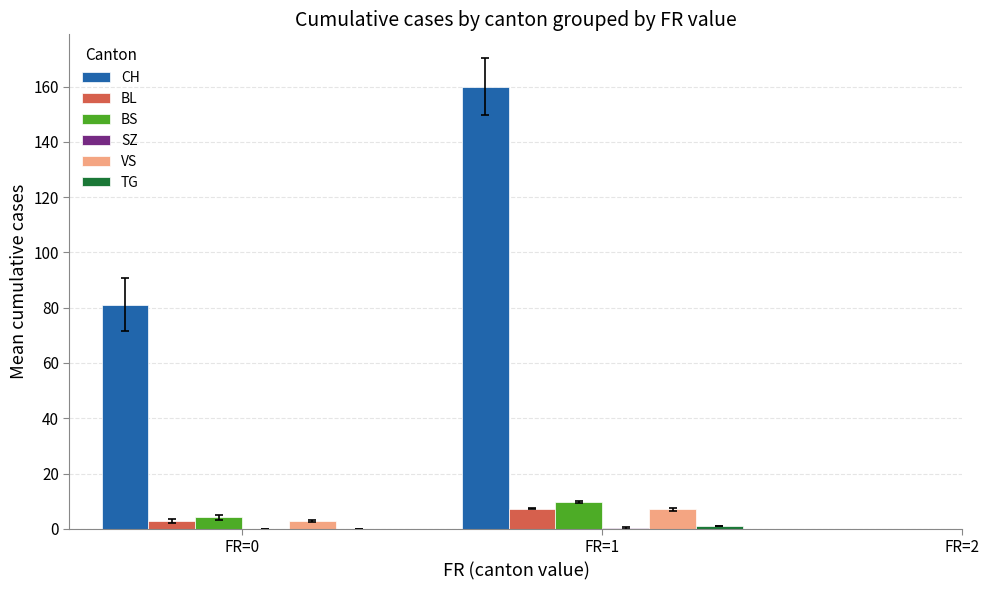

How many distinct data groups are displayed?

6